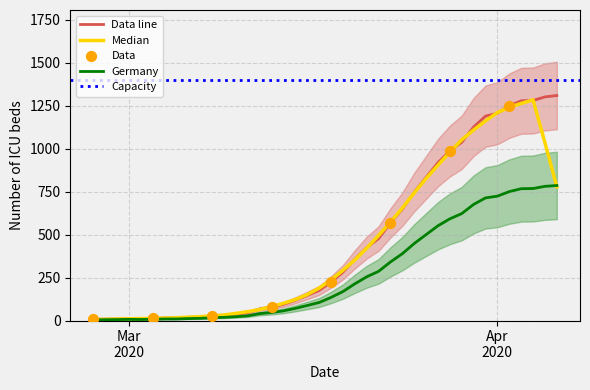

Between 2020-04-01 and 2020-03-18, which is larger?

2020-04-01